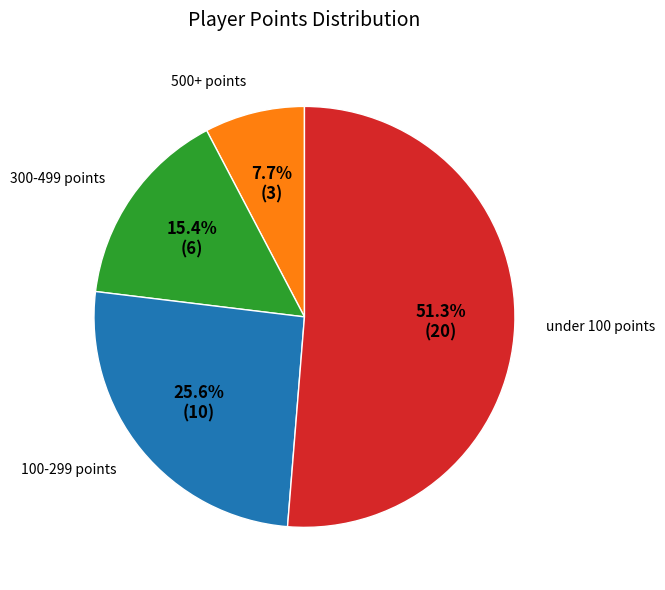

Approximately how many times larger is the value at under 100 points compared to 100-299 points?

2.0